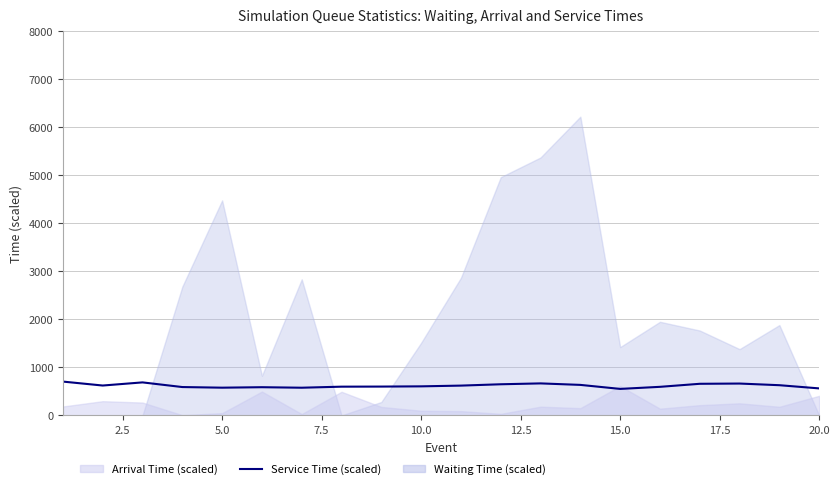

Reading left to right, extract all data points from this chart.

704.4	622.3	687.6	590.6	577.6	587.3	576.7	598.6	600.5	605.2	620.7	648.6	666.7	635.5	552.1	595.1	658.4	663.5	629.1	562.5